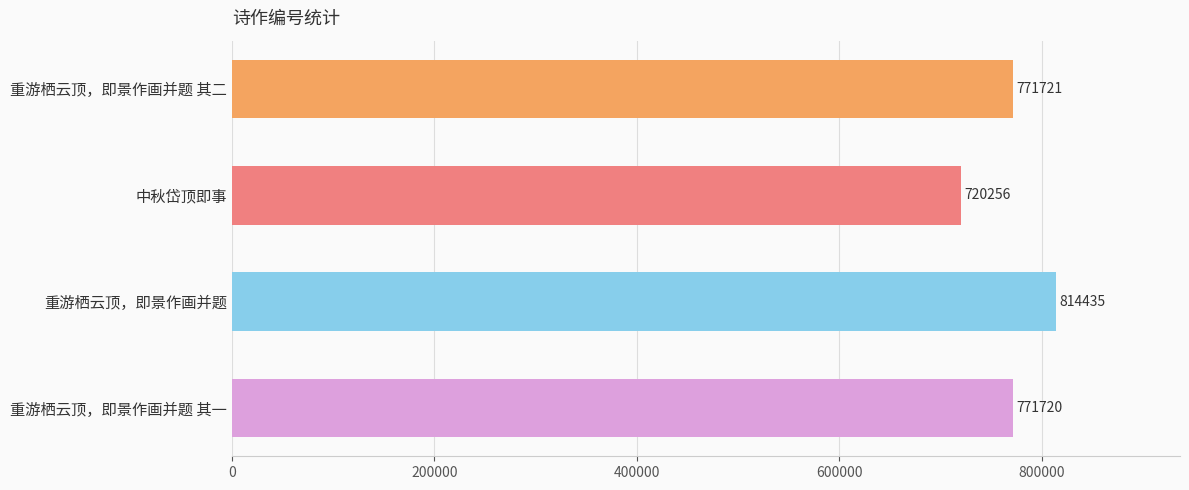

What is the label of the 2nd bar from the bottom?

重游栖云顶，即景作画并题